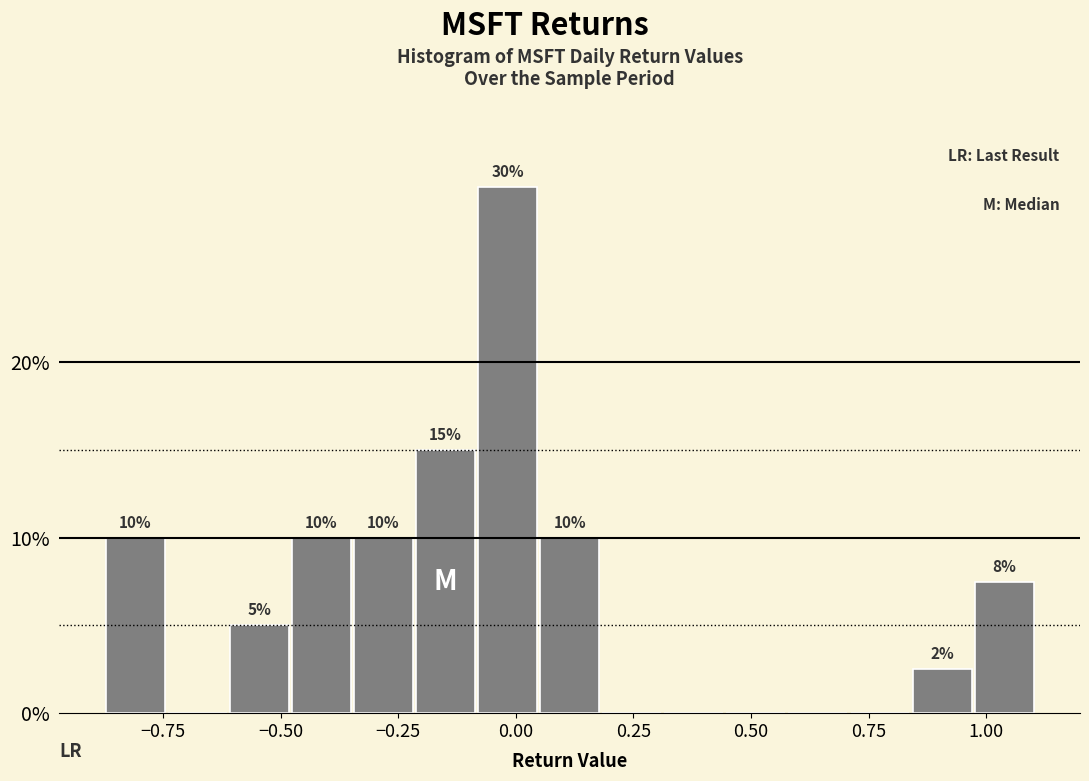

Around what value on the x-axis is the tallest bar? Give the approximate position of its centre, as read against the axis.

0.00